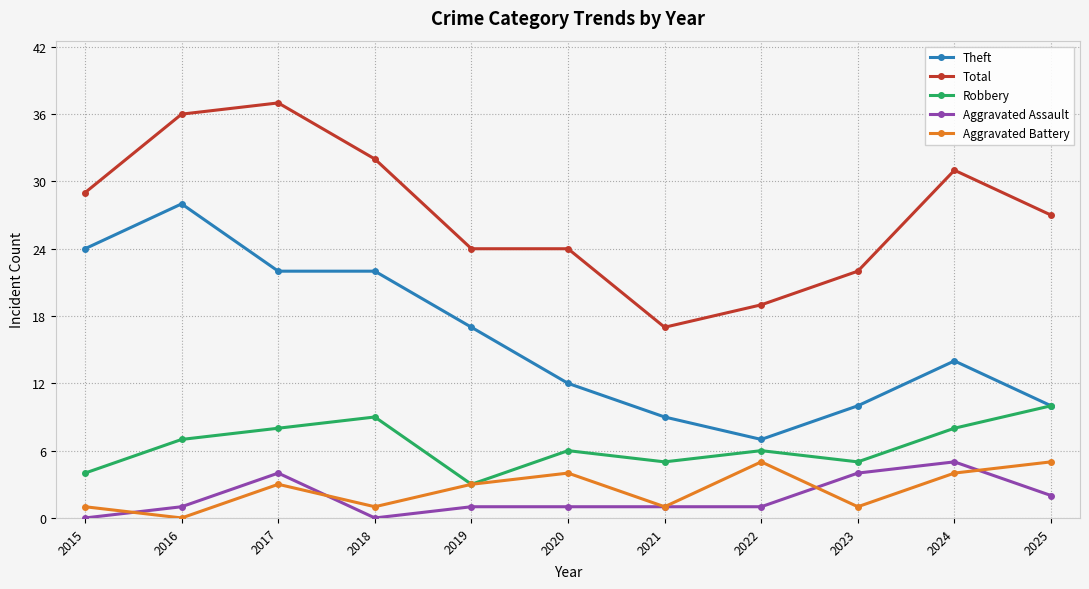

Where is the first local minimum for Aggravated Battery?

2016